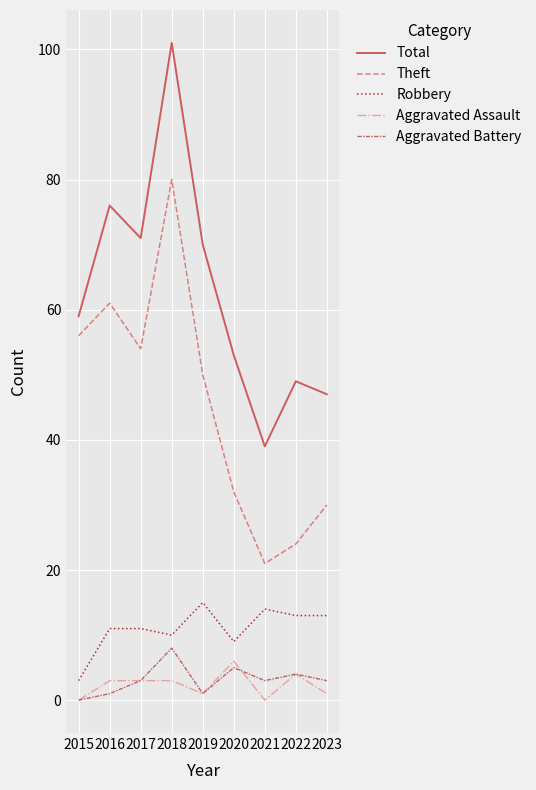

Is it true that Theft equals 54 at 2017?

True